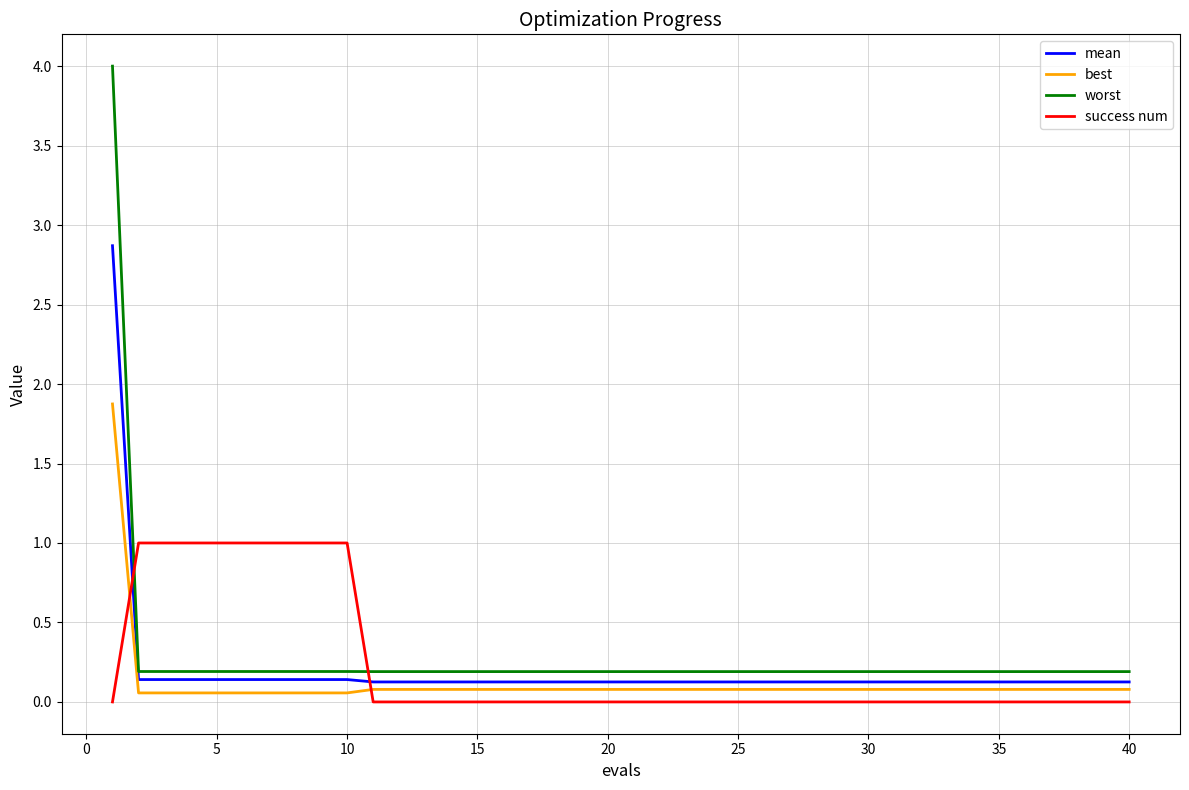

True or false: worst and success num cross at least once.

True